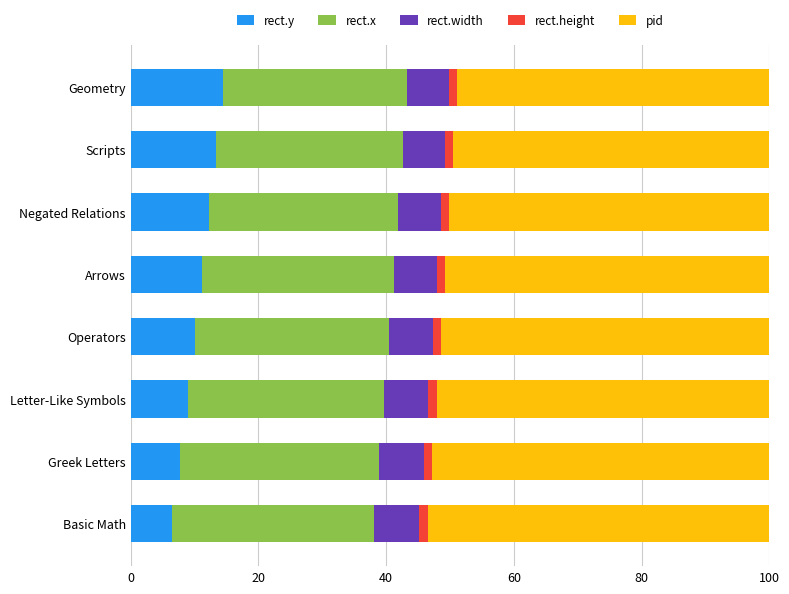

What is the highest value of the rect.y series?

14.4